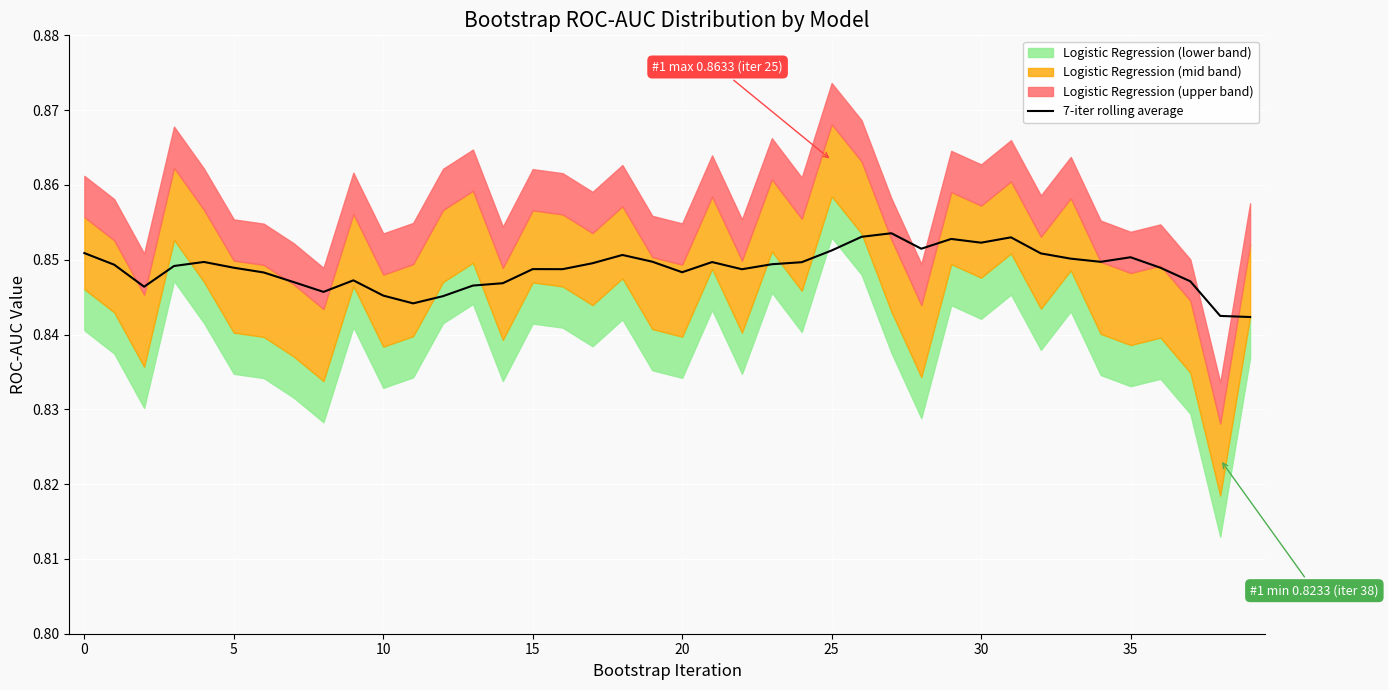

Does the chart display data point markers on the line(s)?

No